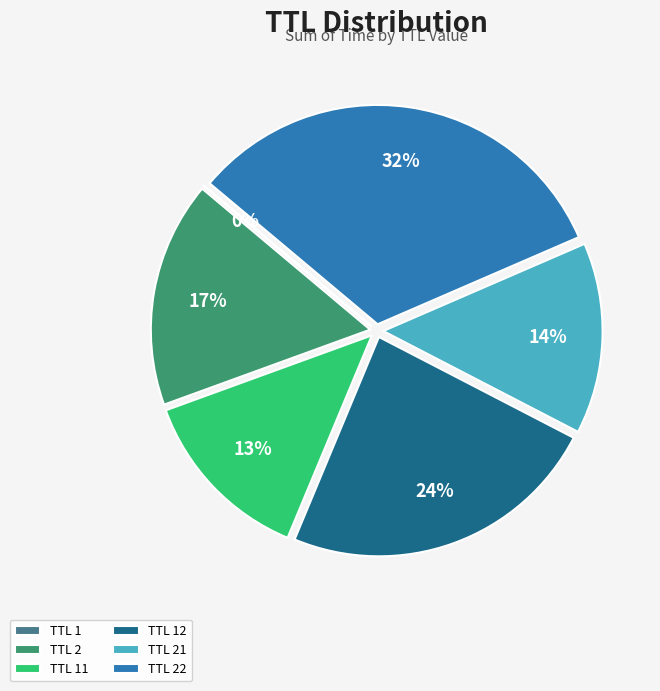

Is there a majority slice in this chart?

No